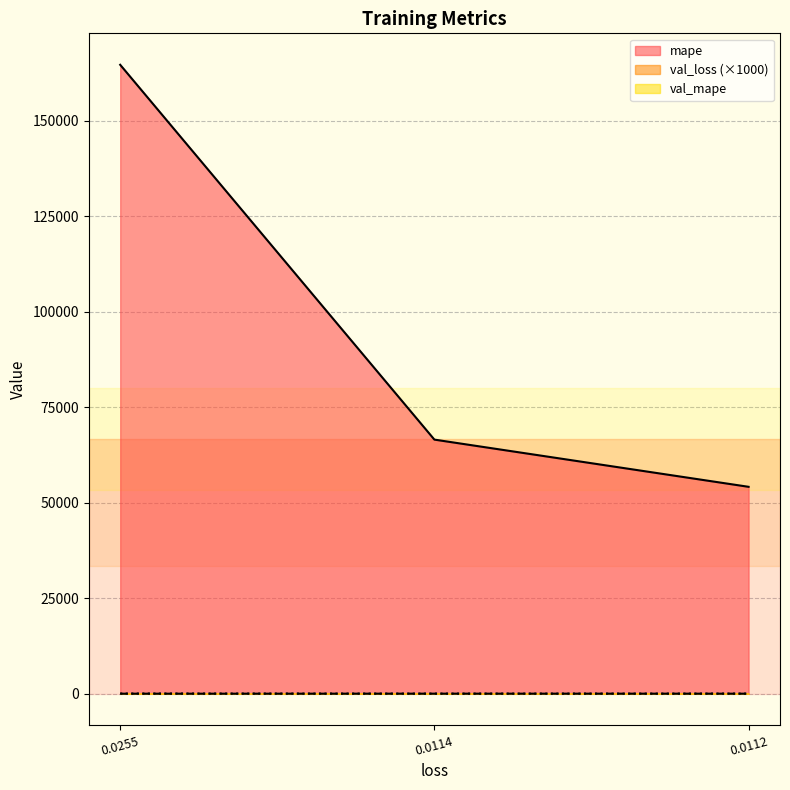

What is the total value across all series at 0.0255?

164721.9